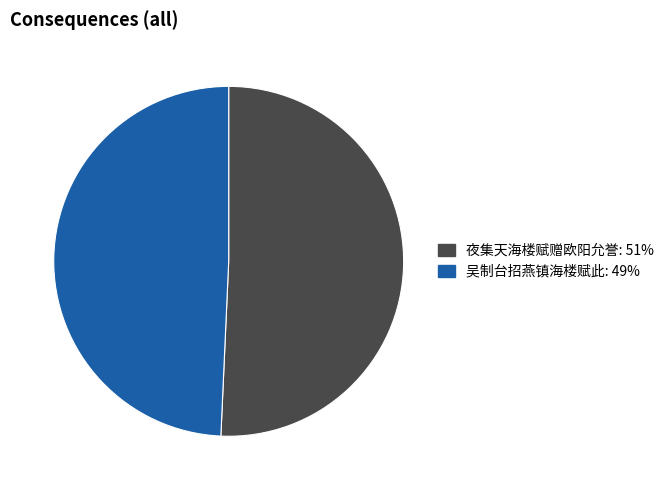

Is there a majority slice in this chart?

Yes